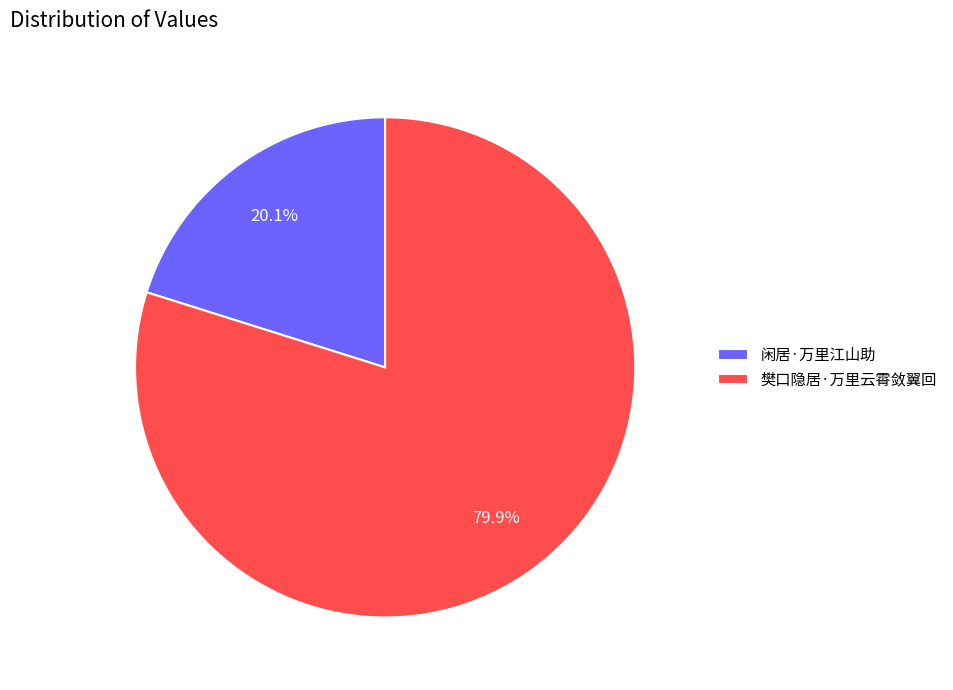

Which has a higher value, 樊口隐居·万里云霄敛翼回 or 闲居·万里江山助?

樊口隐居·万里云霄敛翼回